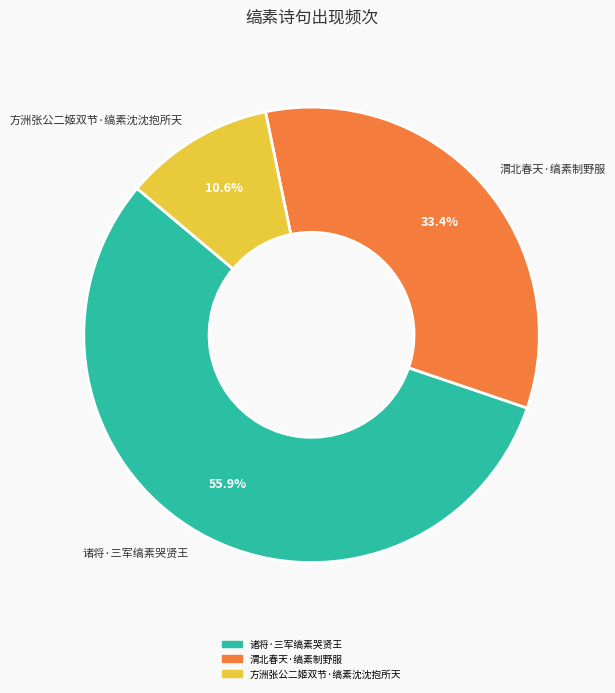

The 方洲张公二姬双节·缟素沈沈抱所天 slice represents 11% of the pie. True or false?

True